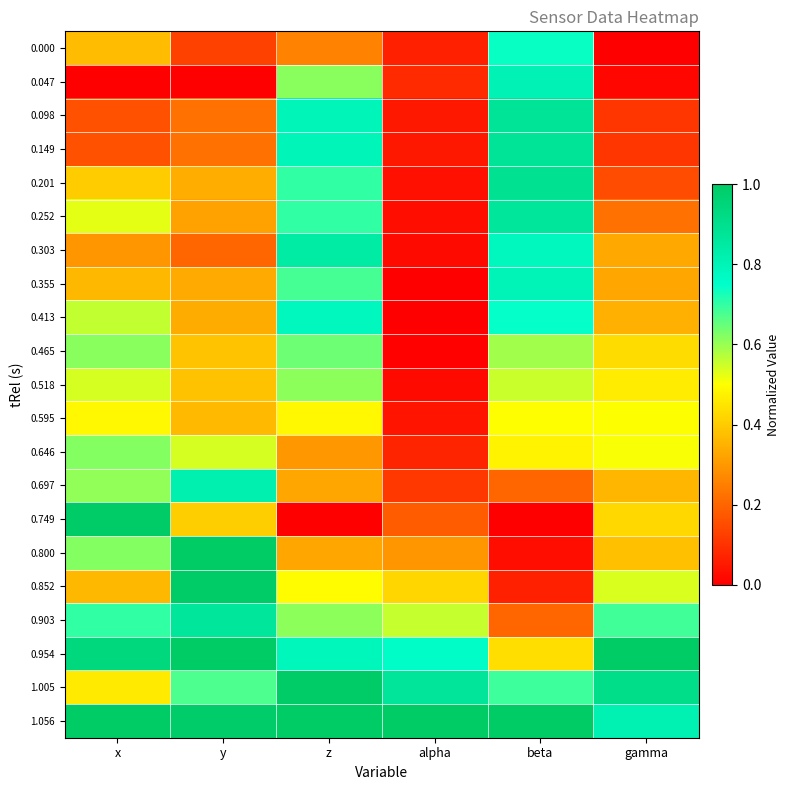

Reading right to left, transcribe all the data shown in this chart.

0.000: gamma=0.0	beta=0.7	alpha=0.1	z=0.3	y=0.1	x=0.4
0.047: gamma=0.0	beta=0.8	alpha=0.1	z=0.6	y=0.0	x=0.0
0.098: gamma=0.1	beta=0.9	alpha=0.1	z=0.8	y=0.2	x=0.2
0.149: gamma=0.1	beta=0.9	alpha=0.1	z=0.8	y=0.2	x=0.2
0.201: gamma=0.1	beta=0.9	alpha=0.0	z=0.7	y=0.3	x=0.4
0.252: gamma=0.2	beta=0.9	alpha=0.0	z=0.7	y=0.3	x=0.5
0.303: gamma=0.3	beta=0.8	alpha=0.0	z=0.8	y=0.2	x=0.3
0.355: gamma=0.3	beta=0.8	alpha=0.0	z=0.7	y=0.3	x=0.4
0.413: gamma=0.3	beta=0.7	alpha=0.0	z=0.8	y=0.3	x=0.6
0.465: gamma=0.4	beta=0.6	alpha=0.0	z=0.6	y=0.4	x=0.6
0.518: gamma=0.5	beta=0.6	alpha=0.0	z=0.6	y=0.4	x=0.5
0.595: gamma=0.5	beta=0.5	alpha=0.0	z=0.5	y=0.4	x=0.5
0.646: gamma=0.5	beta=0.5	alpha=0.1	z=0.3	y=0.5	x=0.6
0.697: gamma=0.4	beta=0.2	alpha=0.1	z=0.3	y=0.8	x=0.6
0.749: gamma=0.4	beta=0.0	alpha=0.2	z=0.0	y=0.4	x=1.0
0.800: gamma=0.4	beta=0.0	alpha=0.3	z=0.3	y=1.0	x=0.6
0.852: gamma=0.5	beta=0.1	alpha=0.4	z=0.5	y=1.0	x=0.4
0.903: gamma=0.7	beta=0.2	alpha=0.6	z=0.6	y=0.9	x=0.7
0.954: gamma=1.0	beta=0.4	alpha=0.8	z=0.8	y=1.0	x=0.9
1.005: gamma=0.9	beta=0.7	alpha=0.9	z=1.0	y=0.7	x=0.5
1.056: gamma=0.8	beta=1.0	alpha=1.0	z=1.0	y=1.0	x=1.0